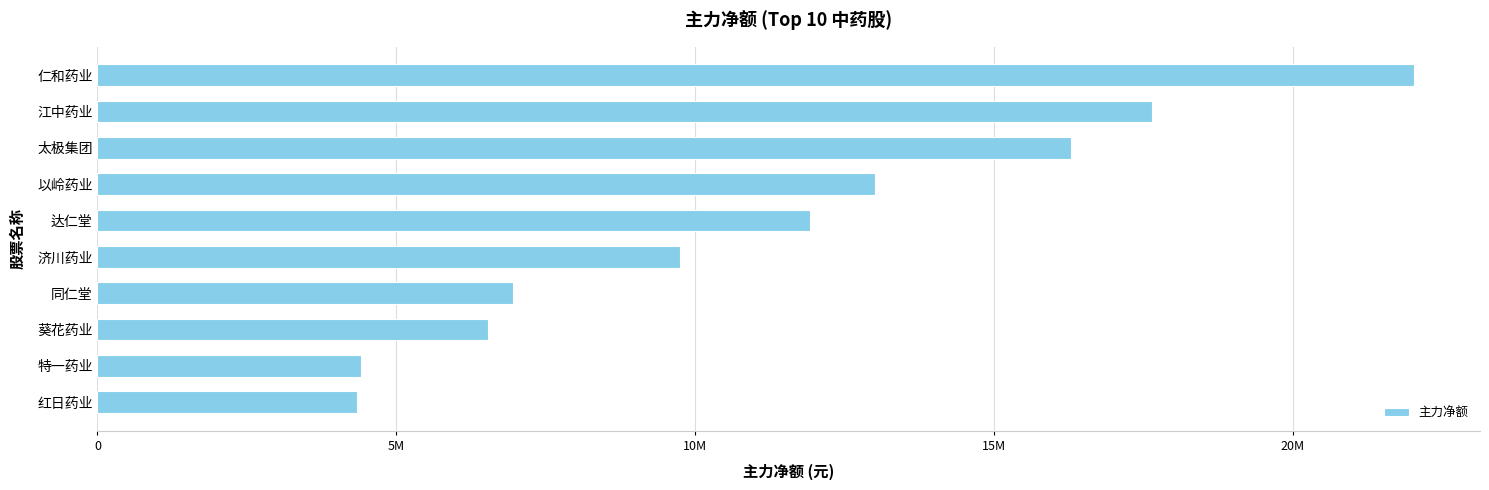

Are the bars horizontal?

Yes